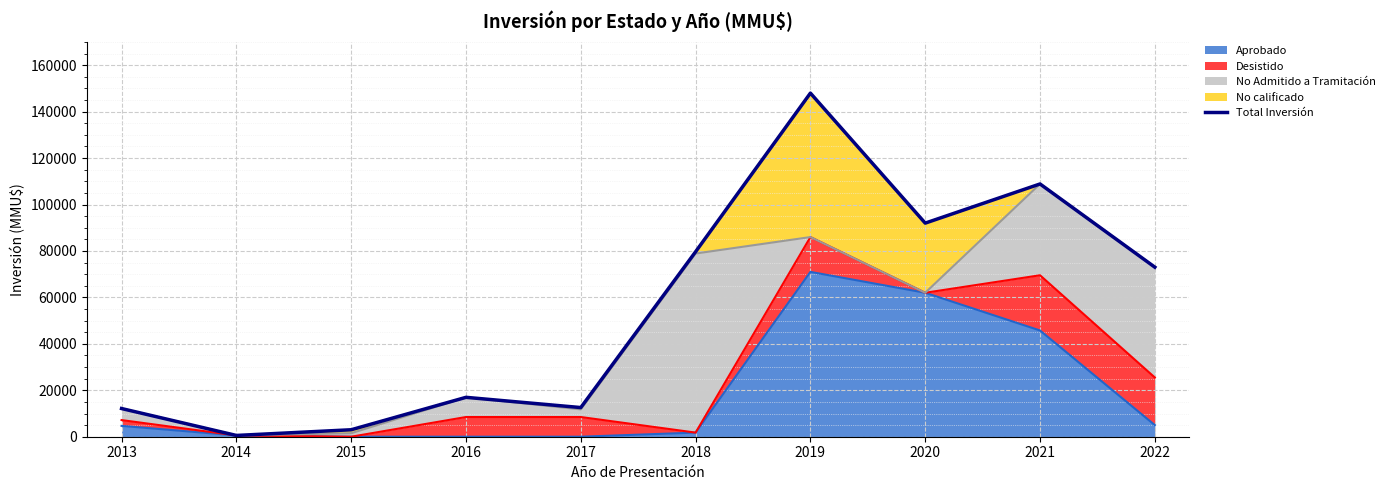

What is the average value?

54677